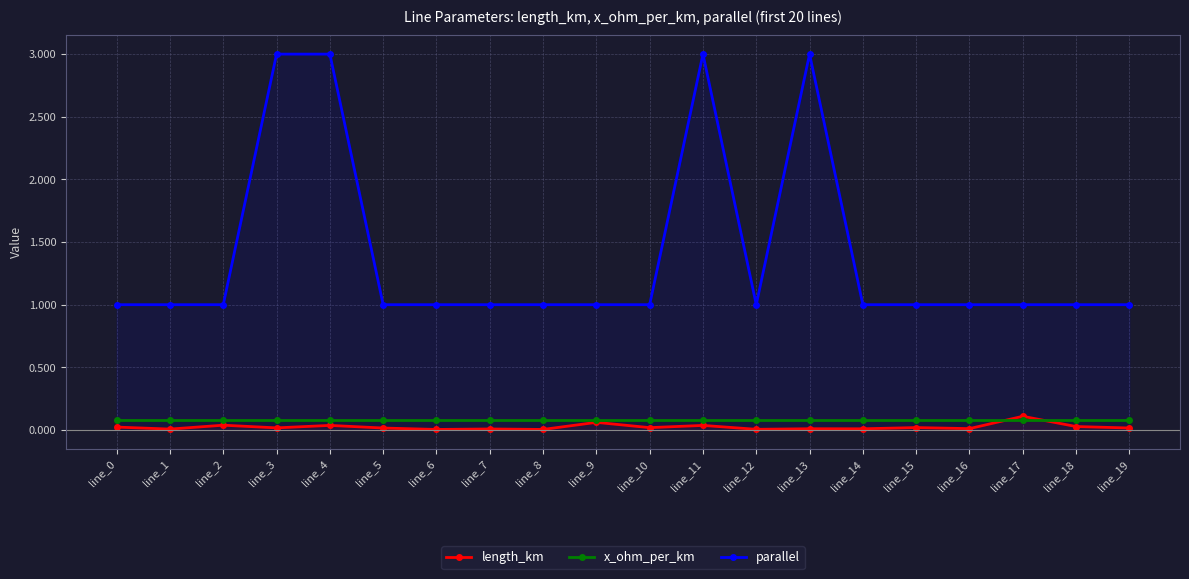

True or false: x_ohm_per_km and parallel intersect in this chart.

False